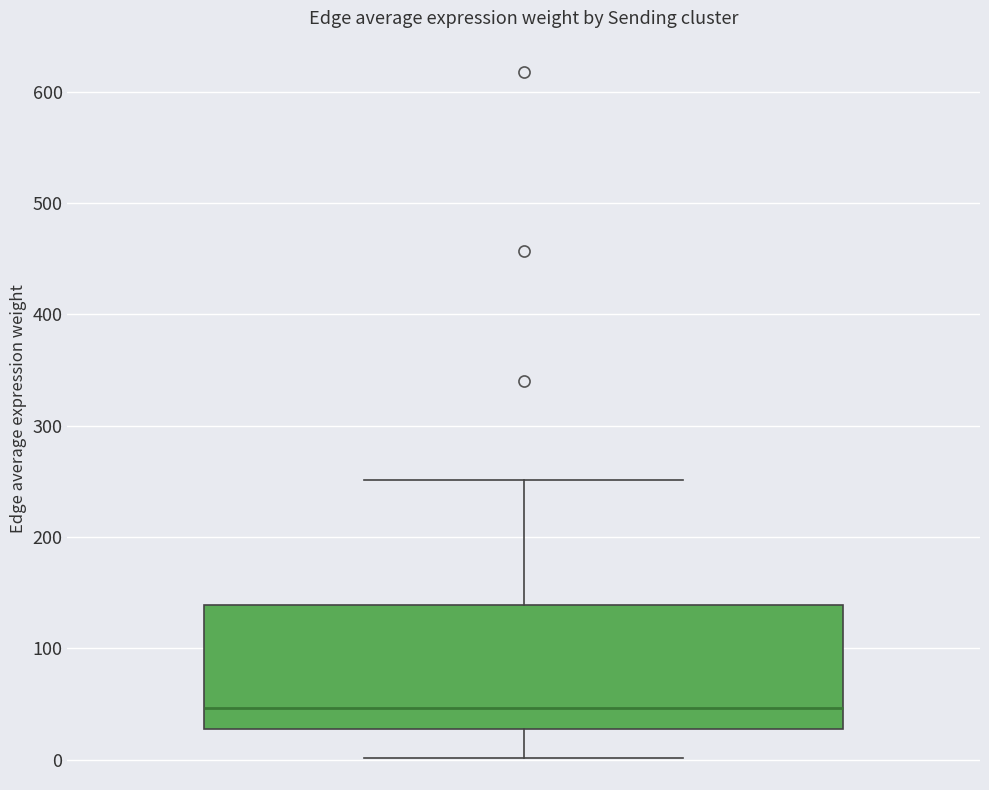

Read this box plot against the y-axis: the position of the median line, the range covered by the box, and the ends of both whiskers. The values are not printed on the chart, so give them approximately, as read against the axis.

median 50, box 30 to 140, whiskers 0 to 250